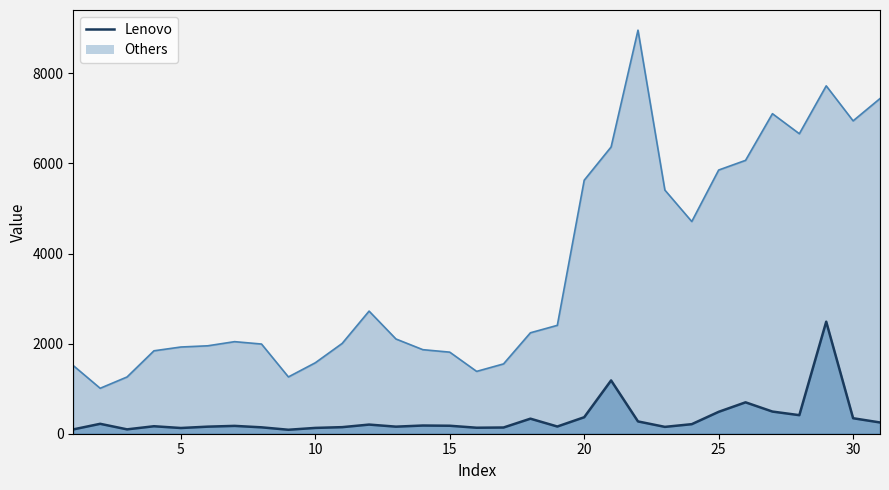

The value of Lenovo at 30 is 178. True or false?

False